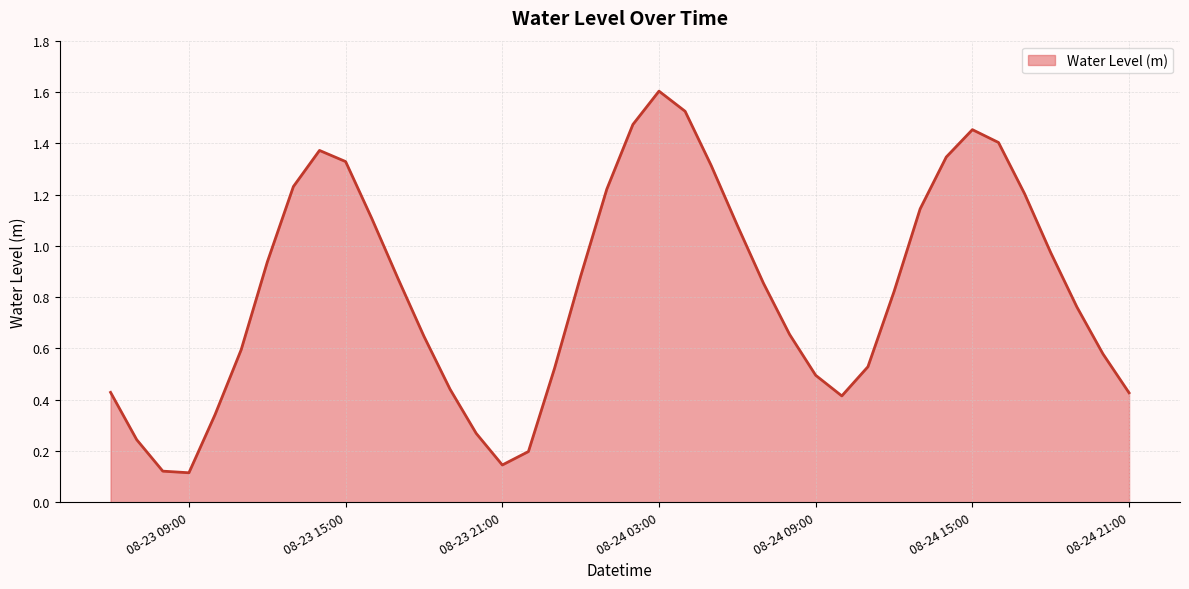

What is the maximum value shown in the chart?

1.6